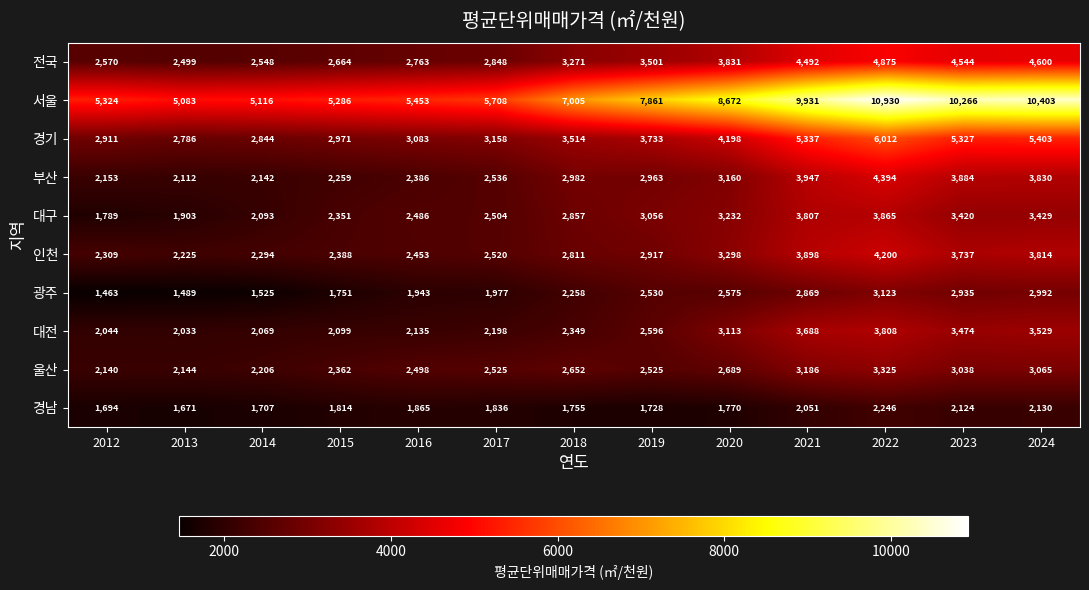

What is the difference between the highest and lowest values at 2016?

3588